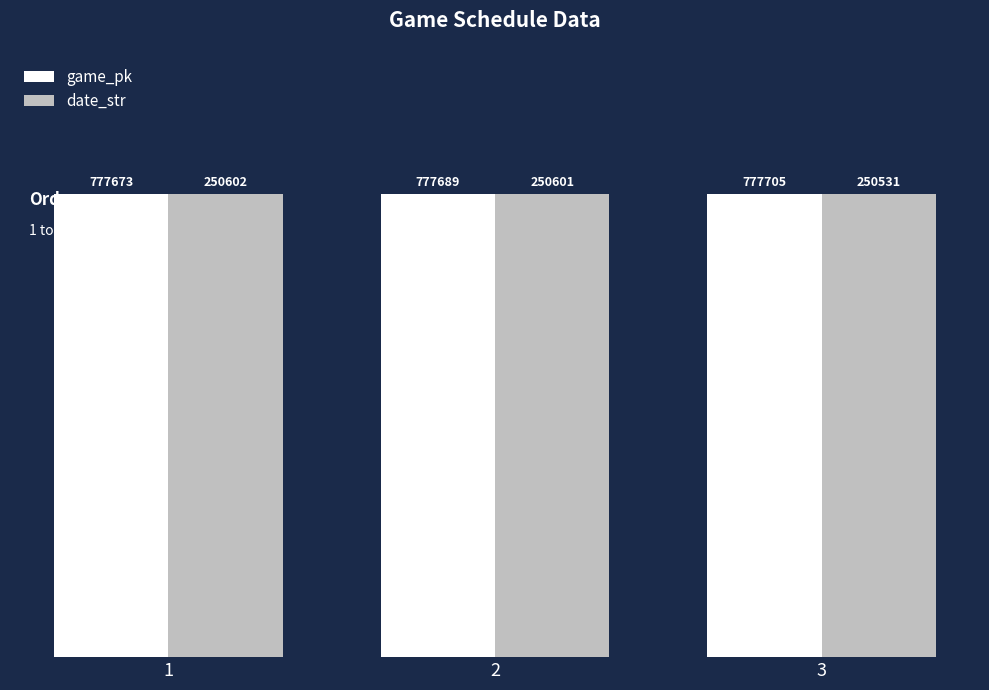

What is the total value across all series at 2?

200.0